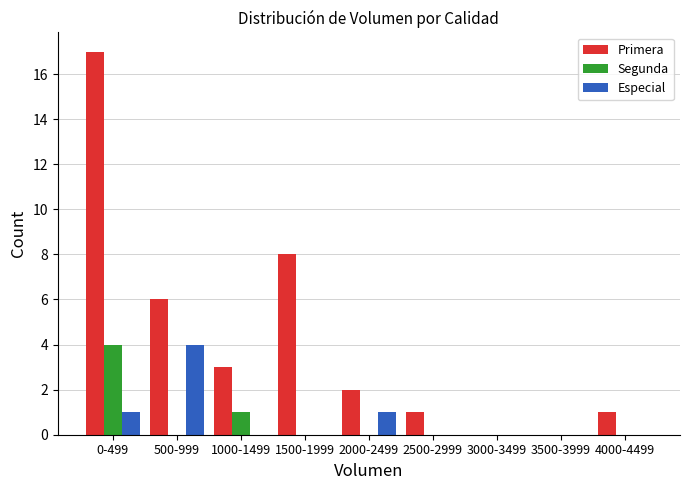

Reading right to left, transcribe all the data shown in this chart.

Primera: 4000-4499=1	3500-3999=0	3000-3499=0	2500-2999=1	2000-2499=2	1500-1999=8	1000-1499=3	500-999=6	0-499=17
Segunda: 4000-4499=0	3500-3999=0	3000-3499=0	2500-2999=0	2000-2499=0	1500-1999=0	1000-1499=1	500-999=0	0-499=4
Especial: 4000-4499=0	3500-3999=0	3000-3499=0	2500-2999=0	2000-2499=1	1500-1999=0	1000-1499=0	500-999=4	0-499=1